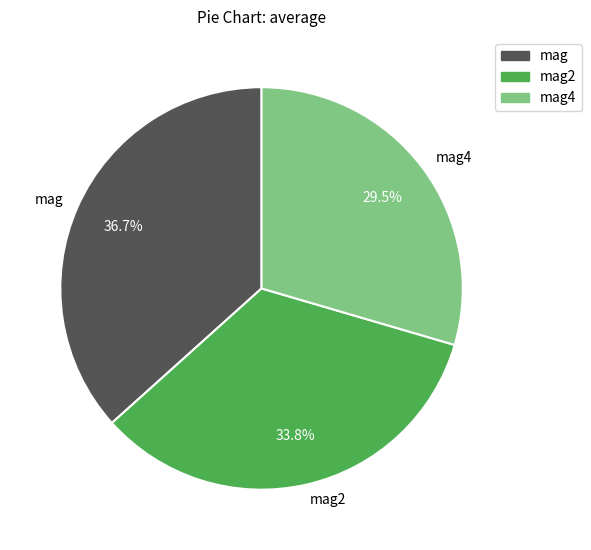

Does any single category account for the majority?

No